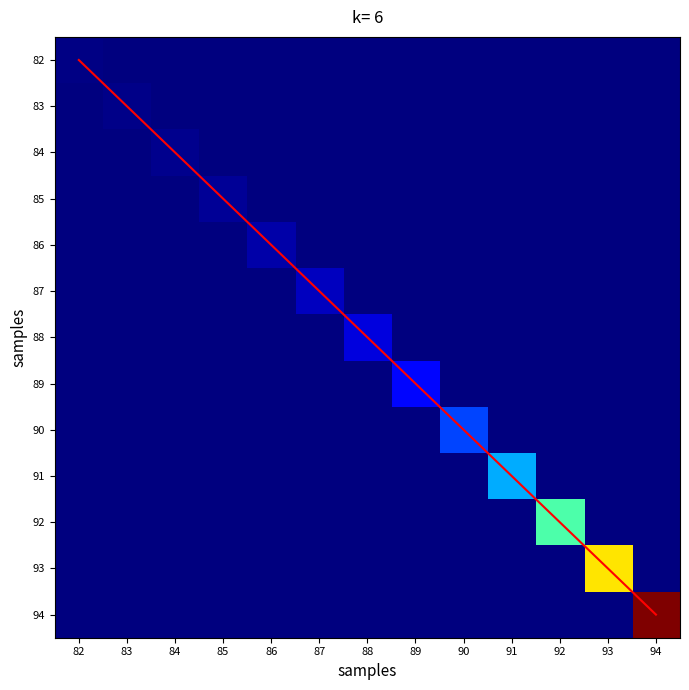

At which category is the sum across all series the highest?

94